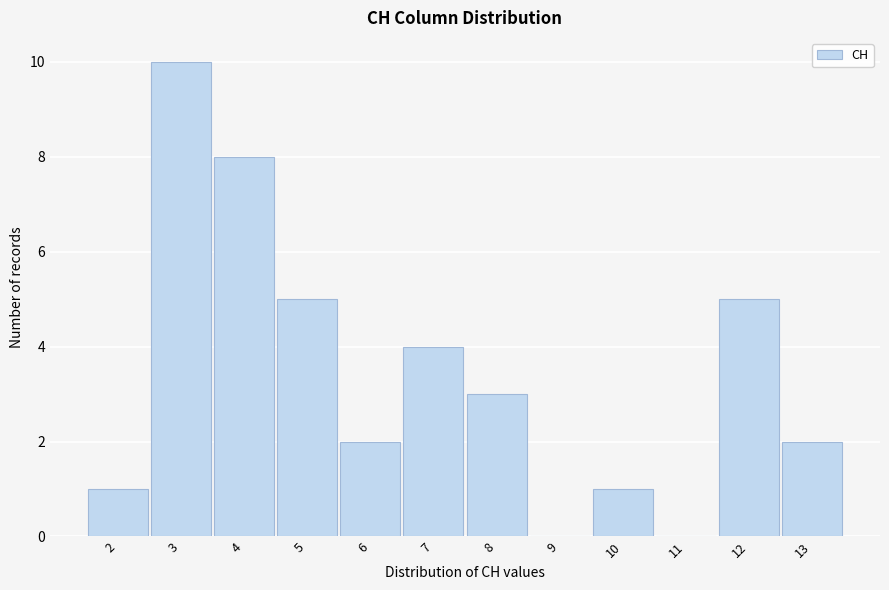

Reading left to right, list every bar in this chart as the range it spans on the x-axis followed by its height. The values are not printed on the chart, so give them approximately, as read against the axis.

1.5 to 2.5: 1
2.5 to 3.5: 10
3.5 to 4.5: 8
4.5 to 5.5: 5
5.5 to 6.5: 2
6.5 to 7.5: 4
7.5 to 8.5: 3
8.5 to 9.5: 0
9.5 to 10.5: 1
10.5 to 11.5: 0
11.5 to 12.5: 5
12.5 to 13.5: 2